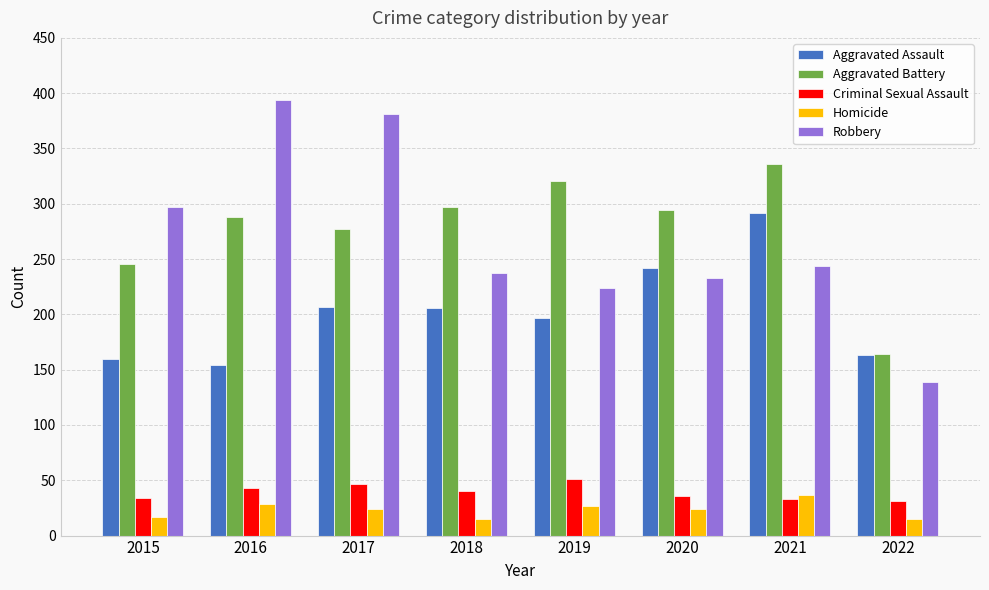

What is the difference between the second highest and second lowest values in the Homicide series?

14